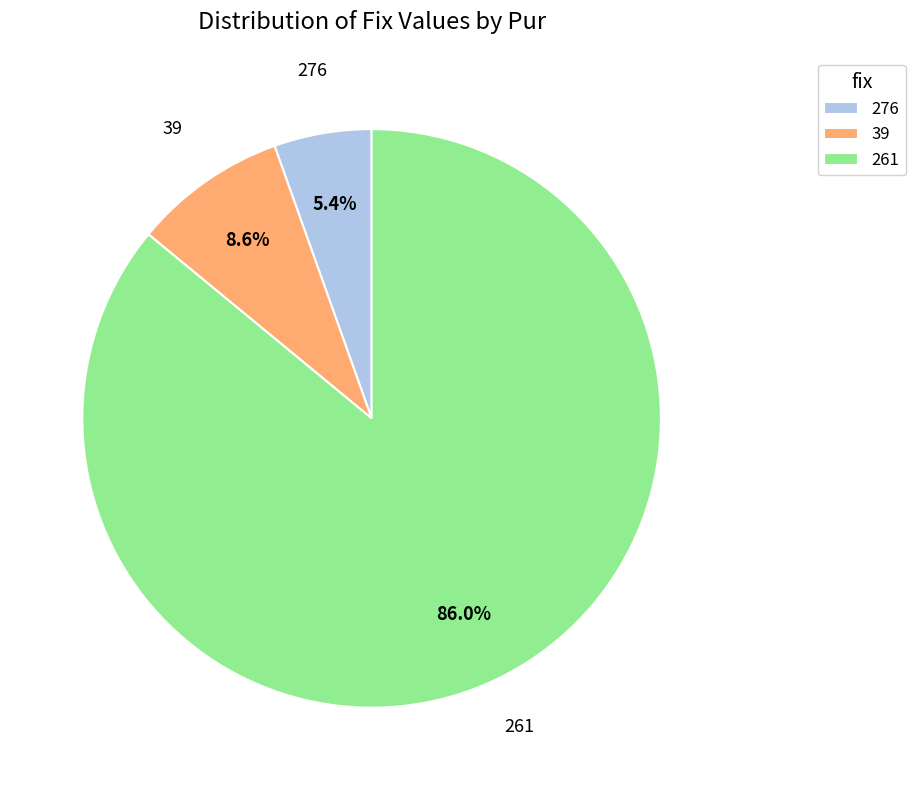

Does 276 account for over 50% of the chart?

No